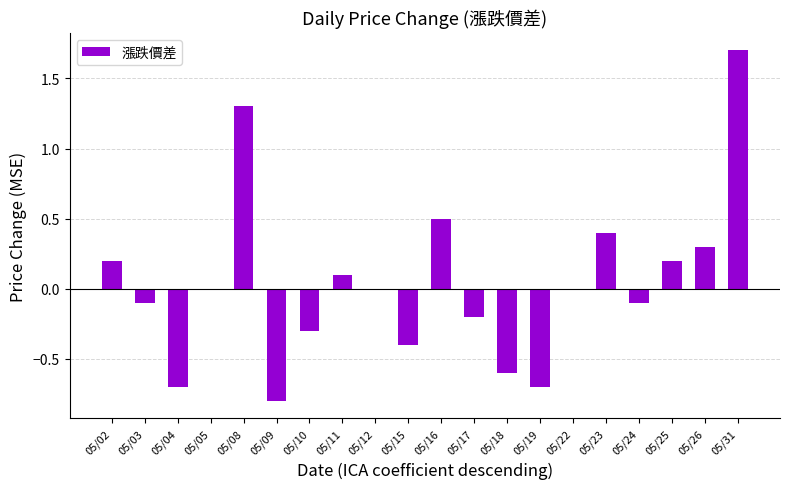

True or false: the data shows 0.0 at 05/12.

True